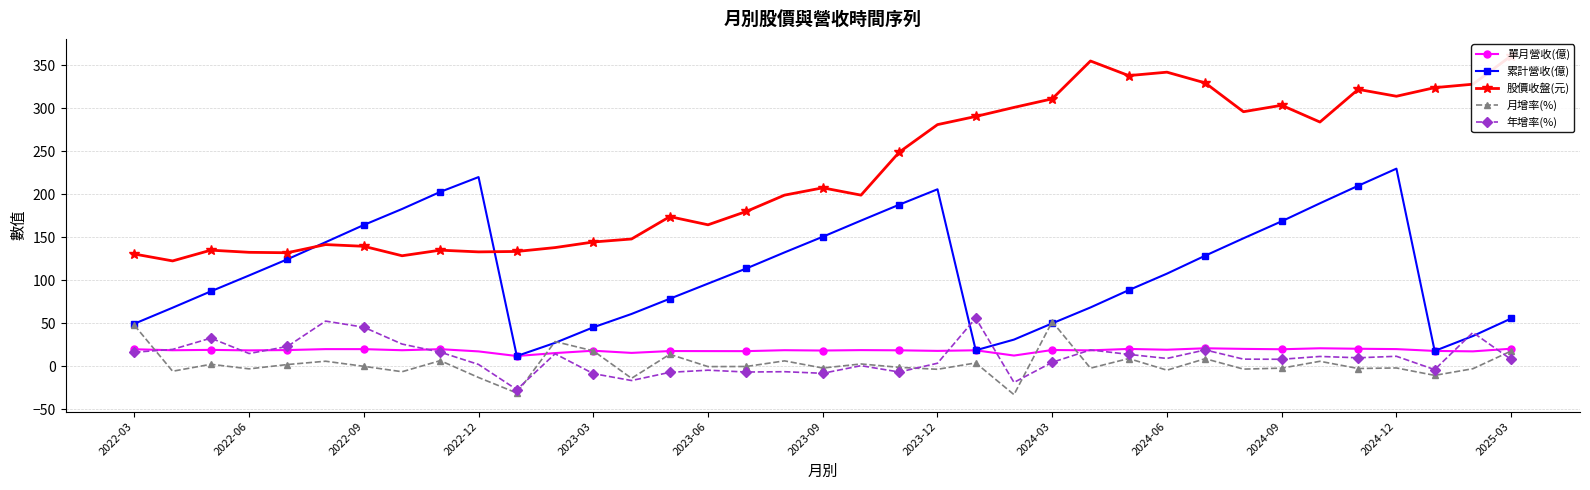

What is the spread (max minus min) of values at 16?

186.7